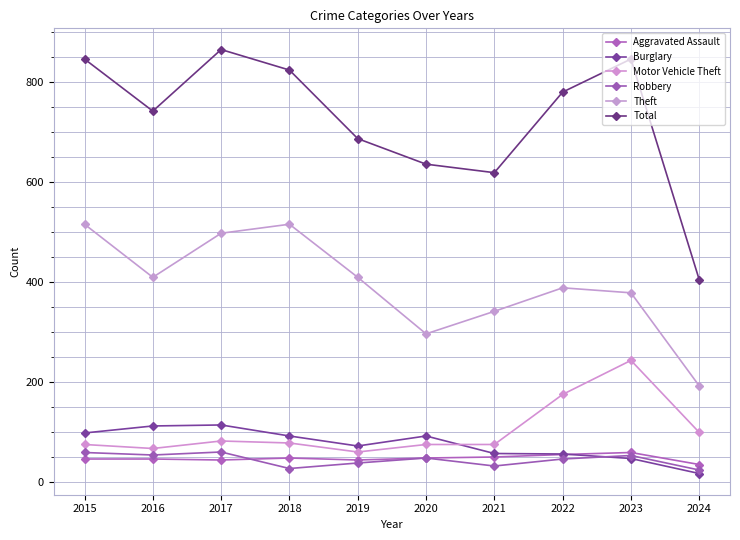

True or false: Total and Theft intersect in this chart.

False